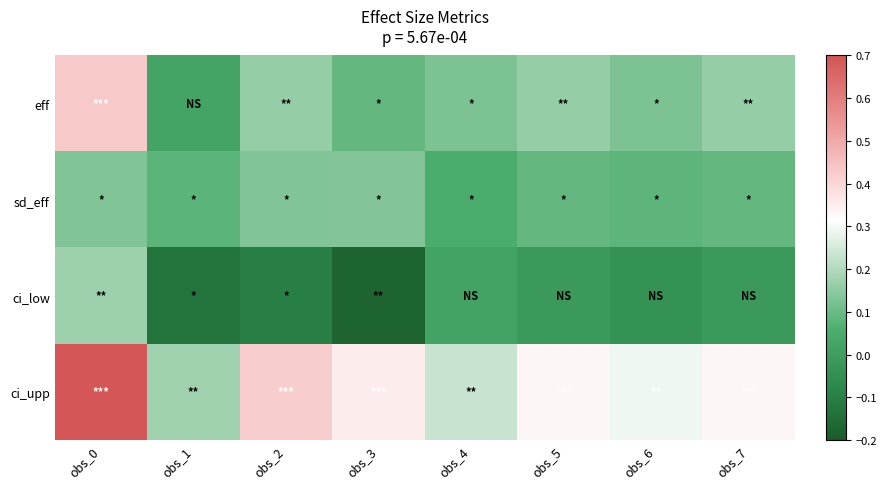

Between obs_1 and obs_2, which series saw the biggest shift?

ci_upp